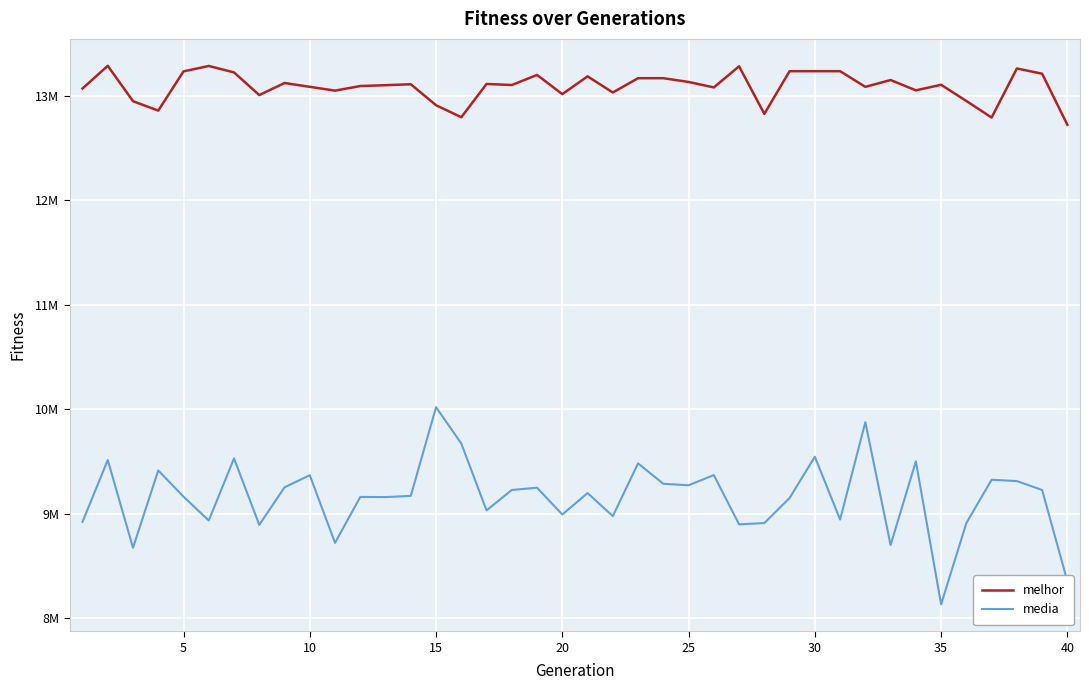

Does the chart have visible grid lines?

Yes